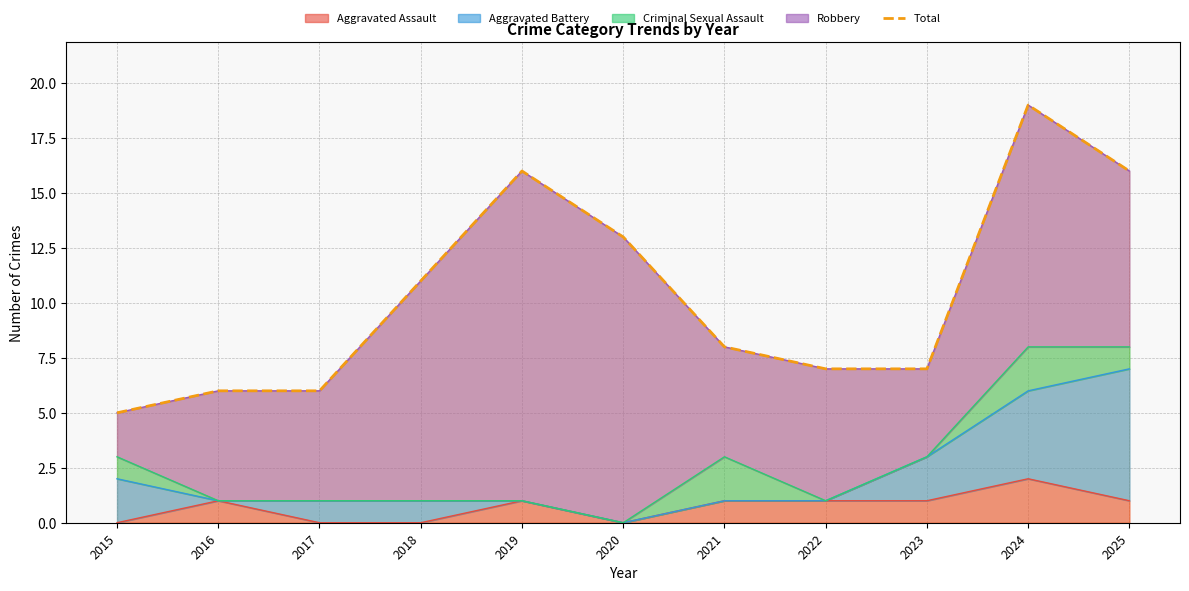

Rank the categories by value from lowest to highest.

2015, 2016, 2017, 2022, 2023, 2021, 2018, 2020, 2019, 2025, 2024